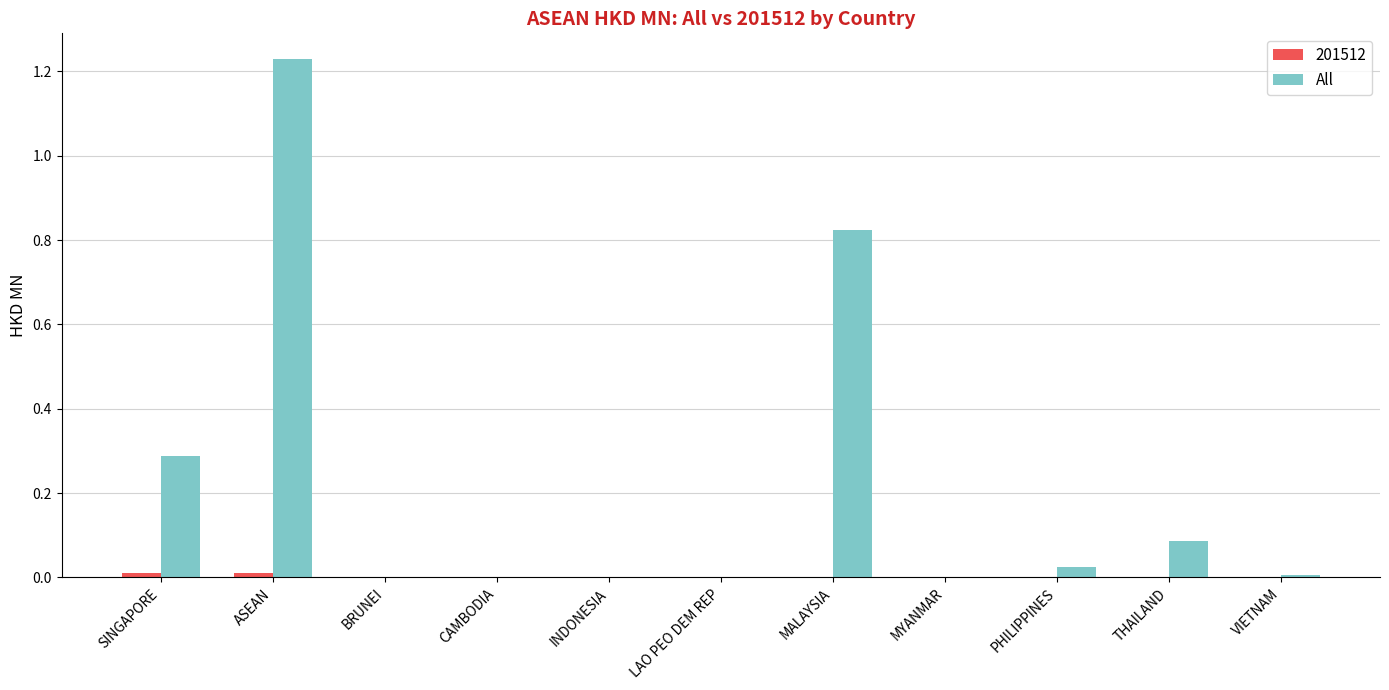

The value of All at BRUNEI is -0.7. True or false?

False